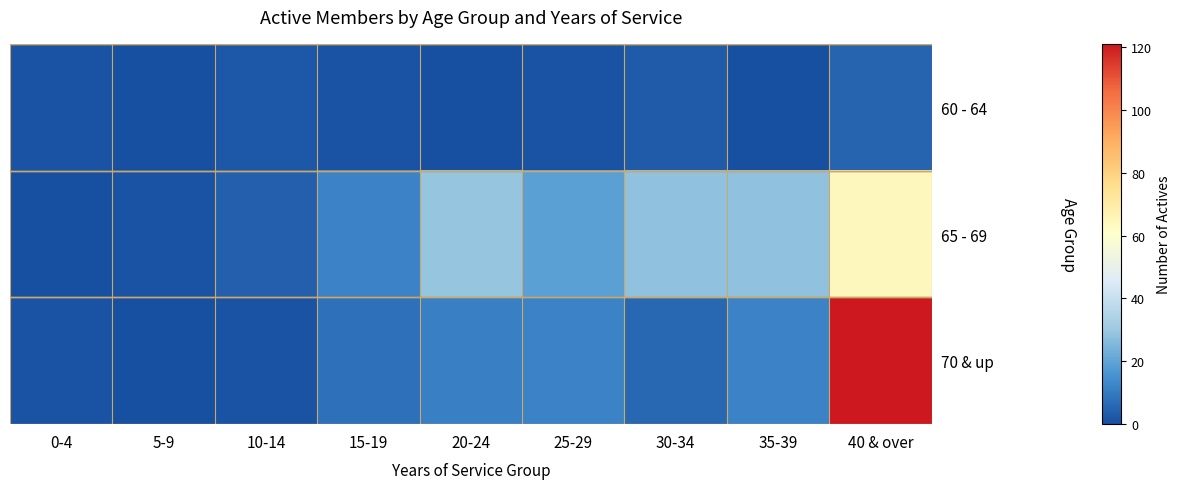

Reading right to left, transcribe all the data shown in this chart.

60 - 64: 40 & over=5	35-39=0	30-34=3	25-29=1	20-24=0	15-19=1	10-14=2	5-9=0	0-4=1
65 - 69: 40 & over=64	35-39=28	30-34=28	25-29=19	20-24=29	15-19=12	10-14=4	5-9=1	0-4=0
70 & up: 40 & over=121	35-39=12	30-34=6	25-29=12	20-24=11	15-19=8	10-14=1	5-9=0	0-4=1